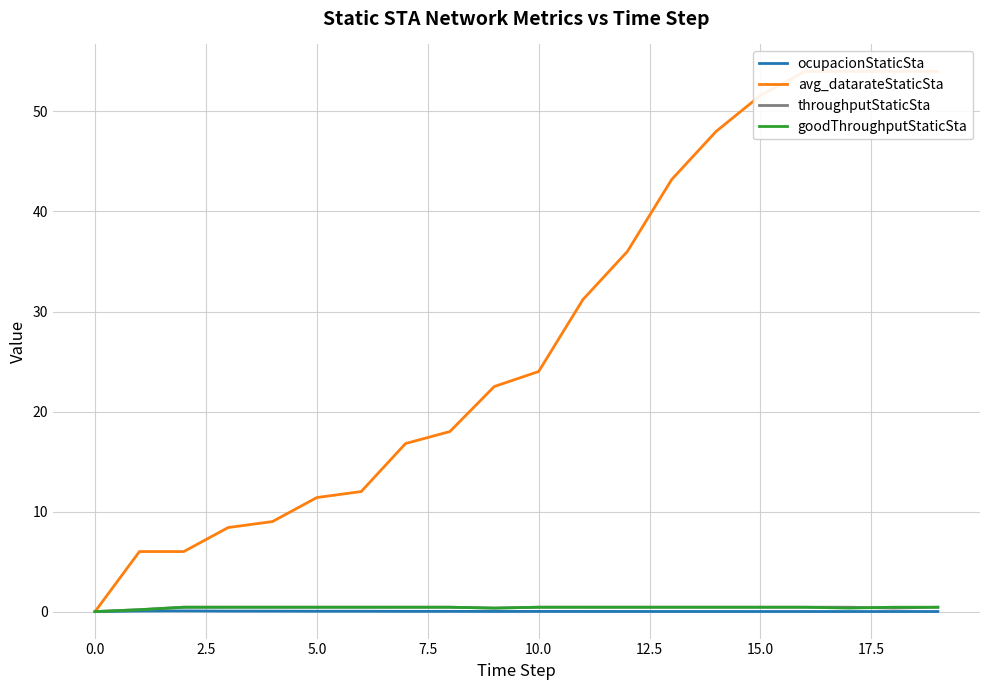

At which label does avg_datarateStaticSta first exceed 24?

11